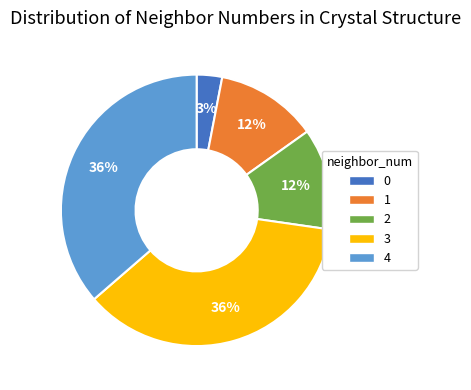

To the nearest percent, what is the combined percentage of 1 and 4?

48%